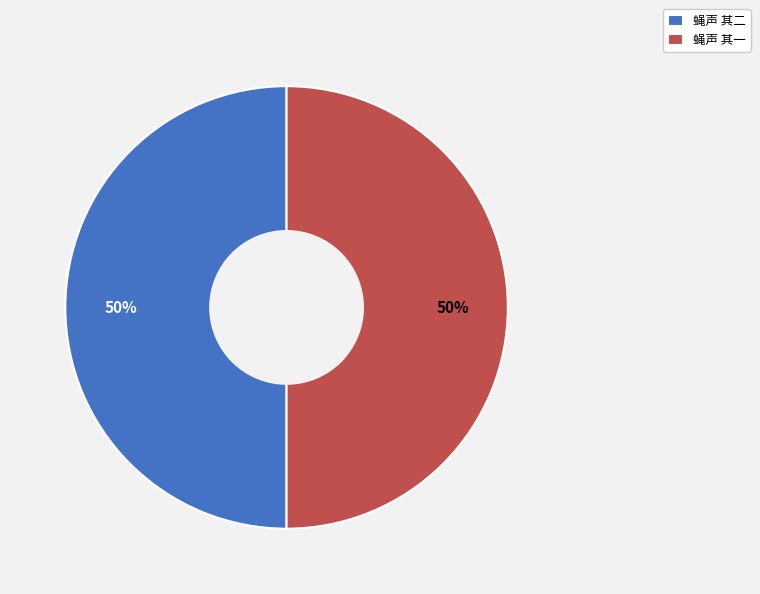

Approximately how many times larger is the value at 蝇声 其一 compared to 蝇声 其二?

1.0